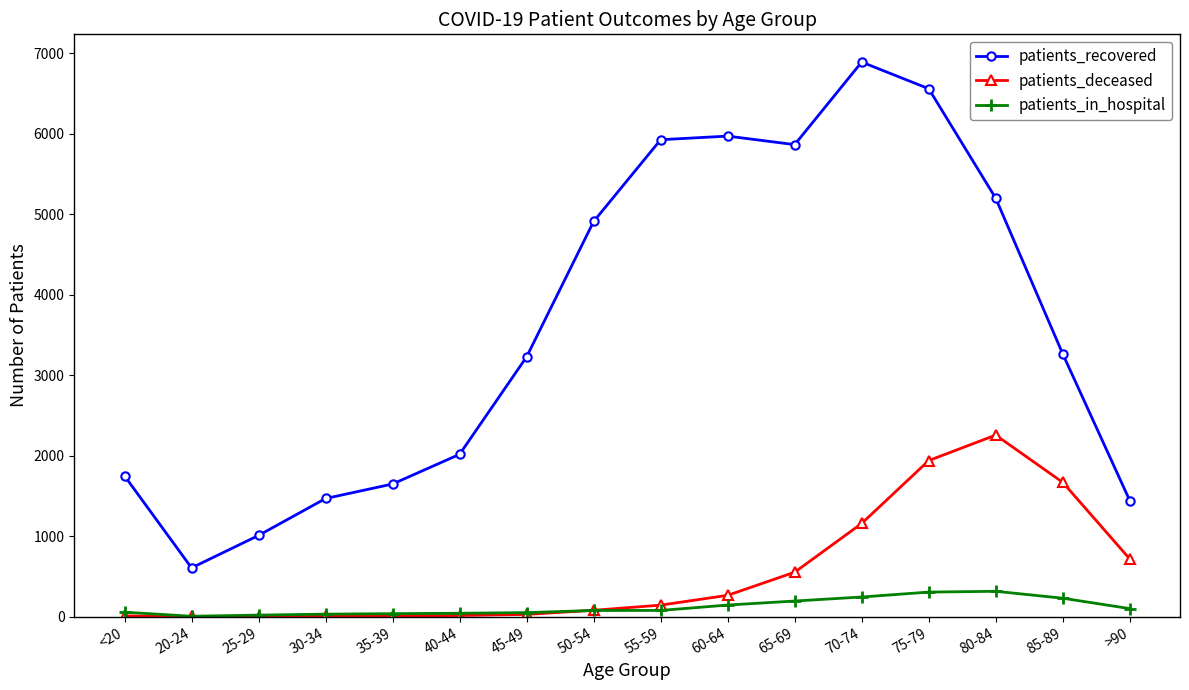

What is the difference between the second highest and minimum values in the patients_deceased series?

1938